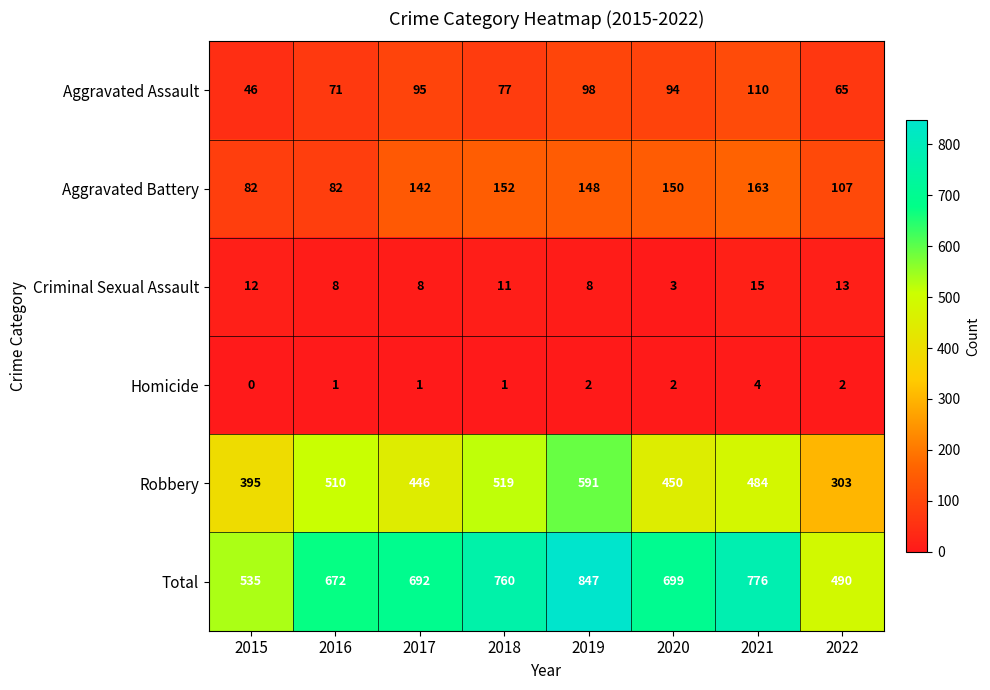

Where is Aggravated Assault nearest to the value 78?

2018